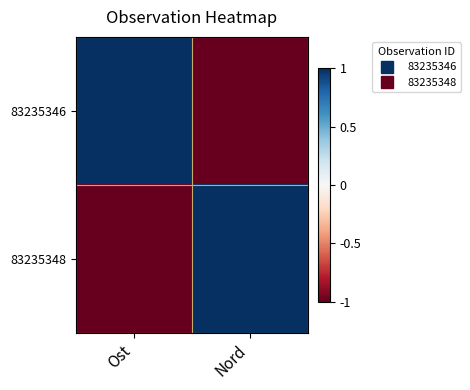

What is the difference between the highest and lowest values at Nord?

2.0